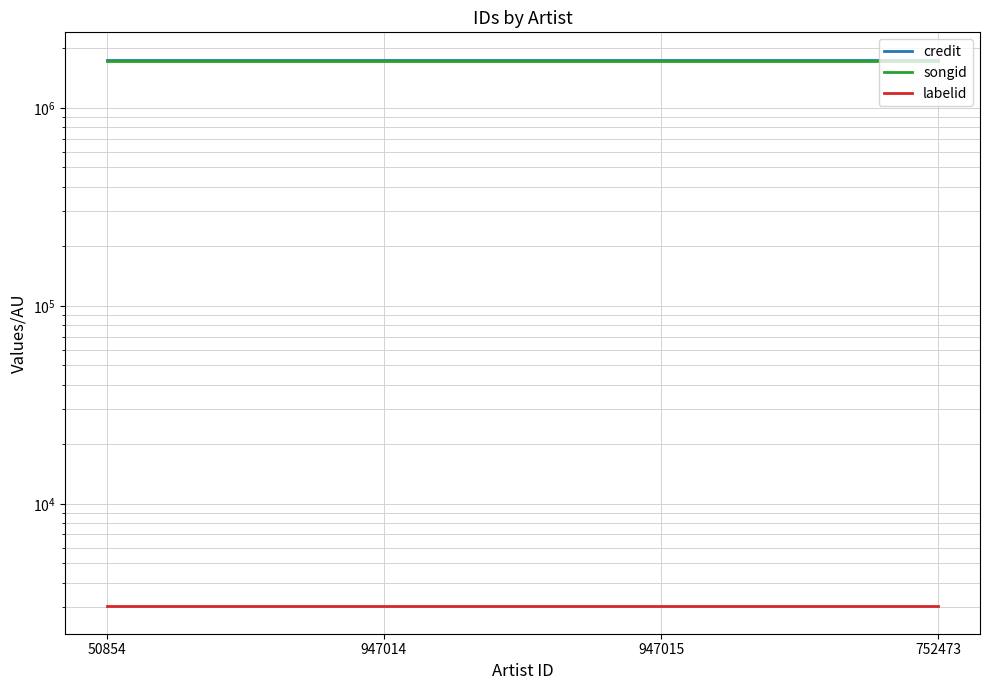

True or false: songid and credit cross at least once.

False